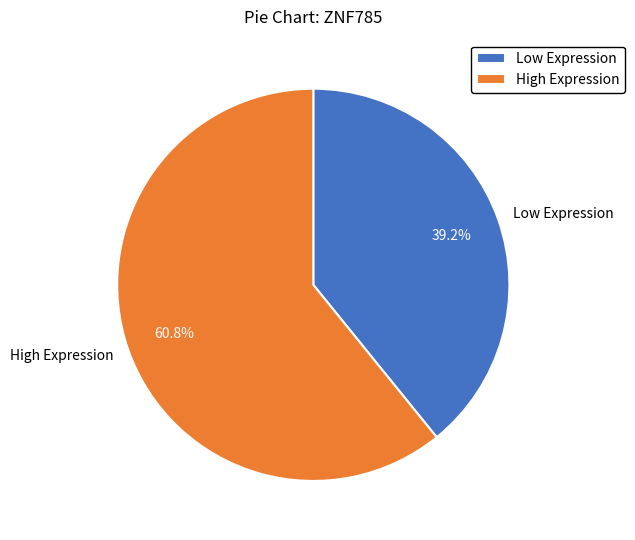

Does Low Expression account for over 50% of the chart?

No